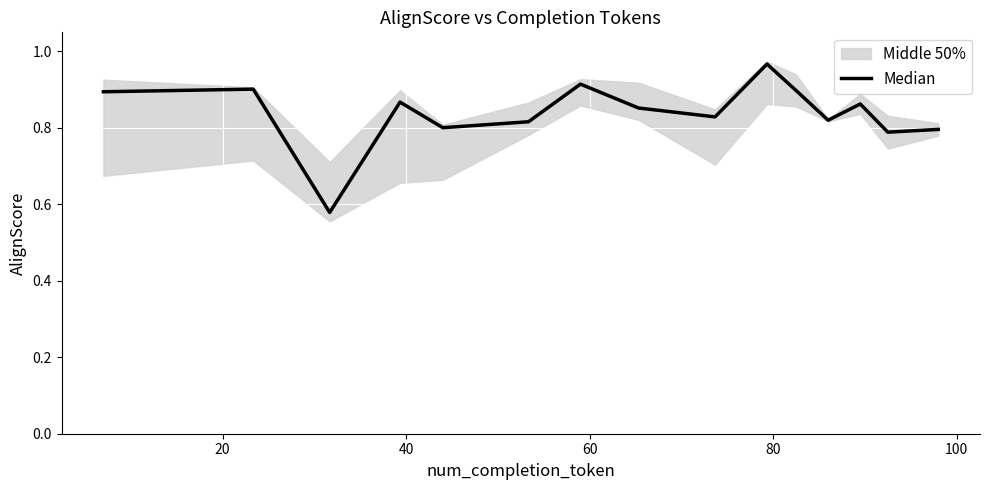

What is the difference between the maximum and second lowest values?

0.2